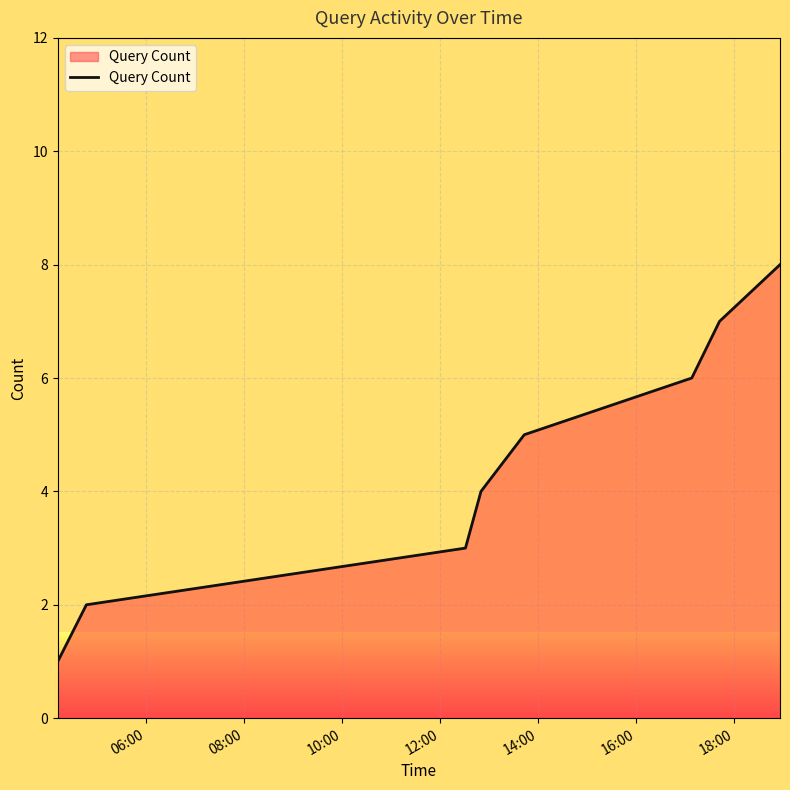

What is the sum of all values?

36